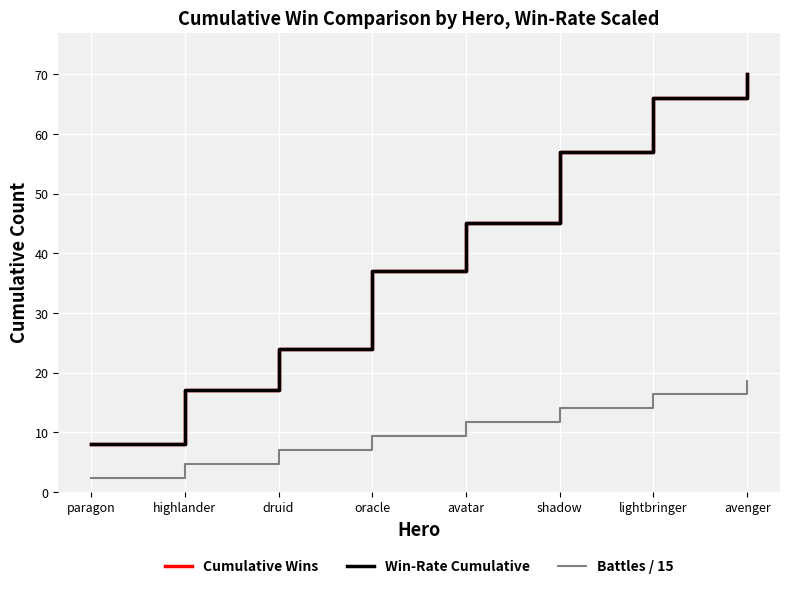

Is it true that Battles / 15 equals 1.2 at highlander?

False